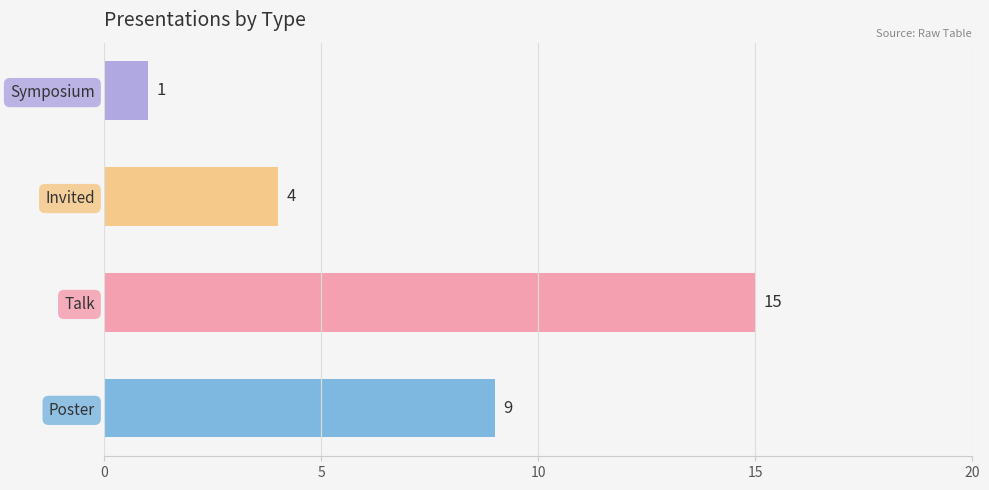

What is the difference between the maximum and minimum values?

14